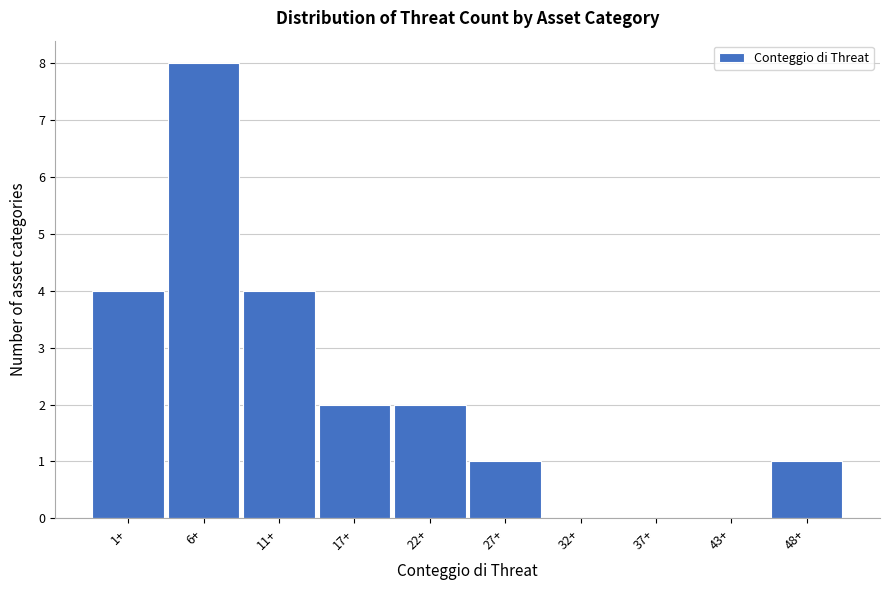

Reading left to right, what are all the values shown in this chart?

1+=4	6+=8	11+=4	17+=2	22+=2	27+=1	32+=0	37+=0	43+=0	48+=1